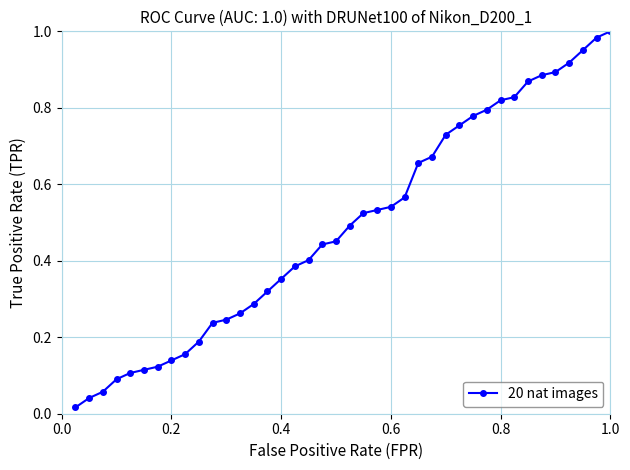

What is the greatest value displayed?

1.0